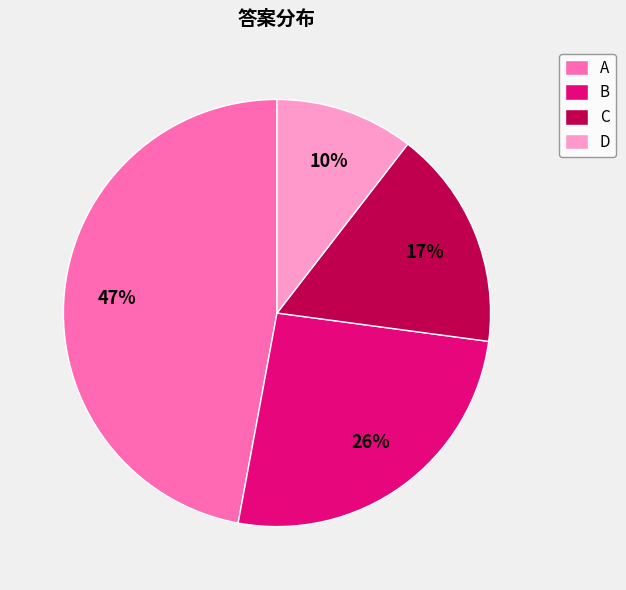

To the nearest percent, what is the difference between the largest and smallest slice percentages?

37%